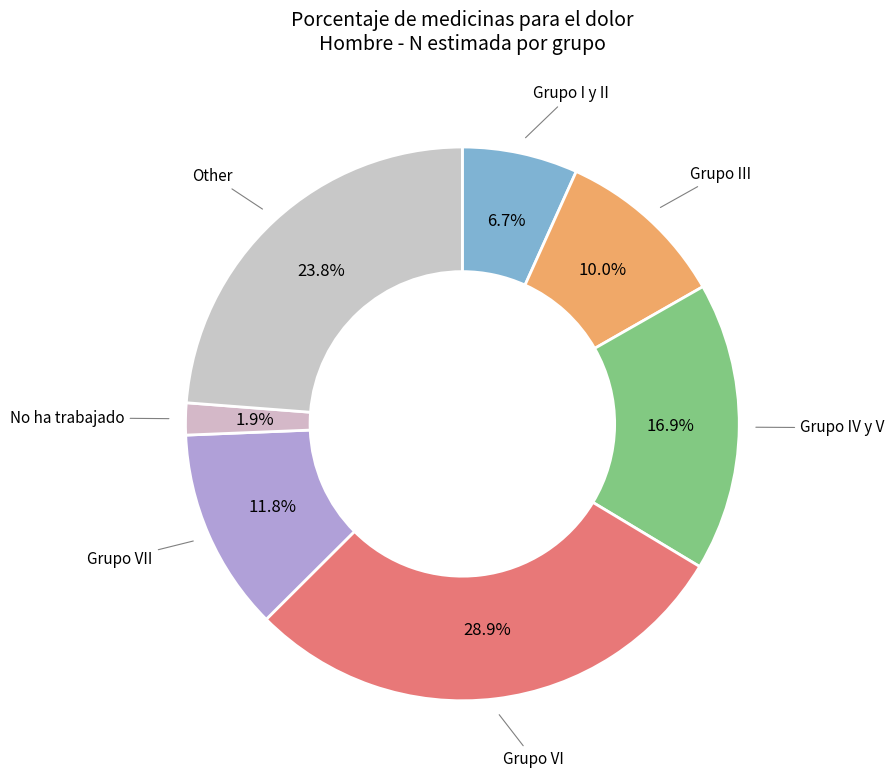

Count the number of slices in the pie.

7